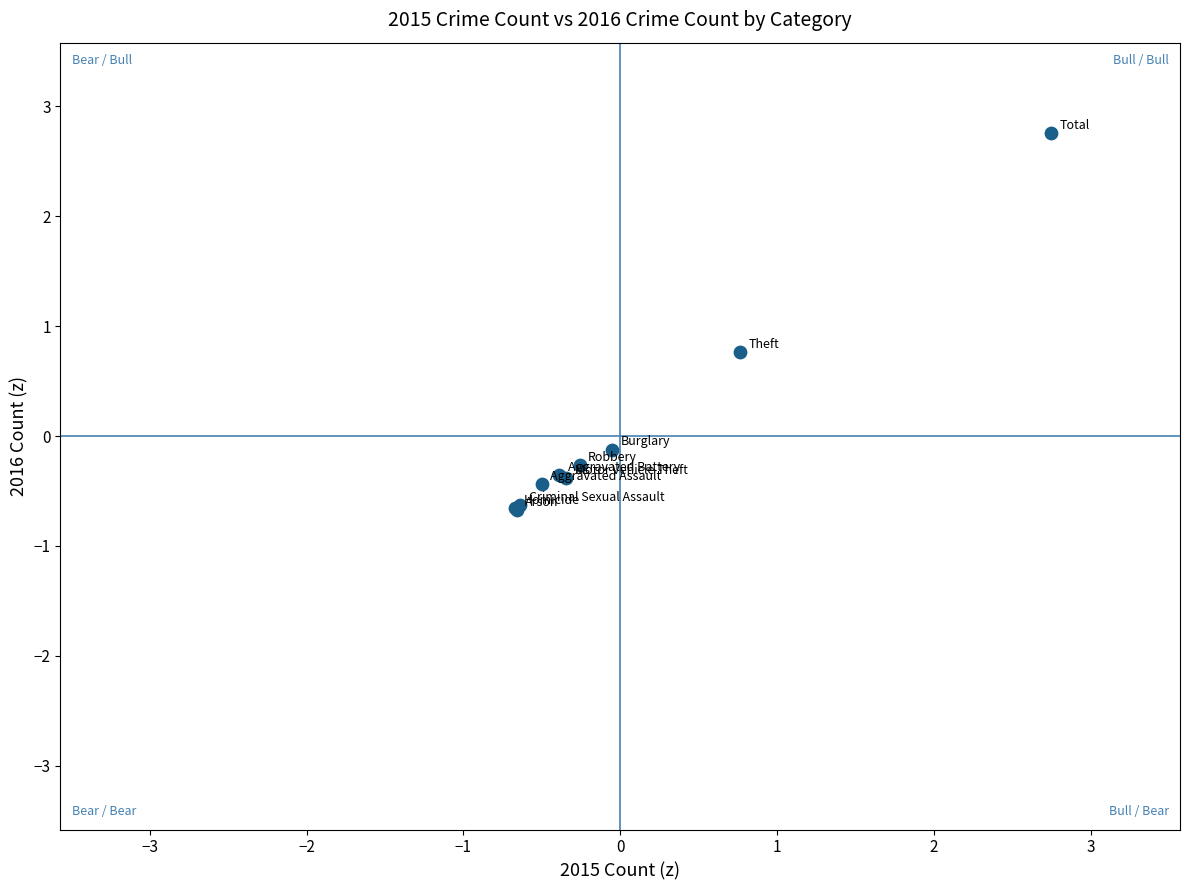

What Y value in the scatter plot is closest to 1?

0.8